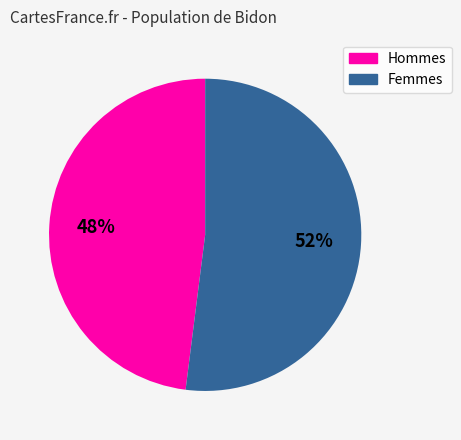

Combined, do Hommes and Femmes account for over 50%?

Yes